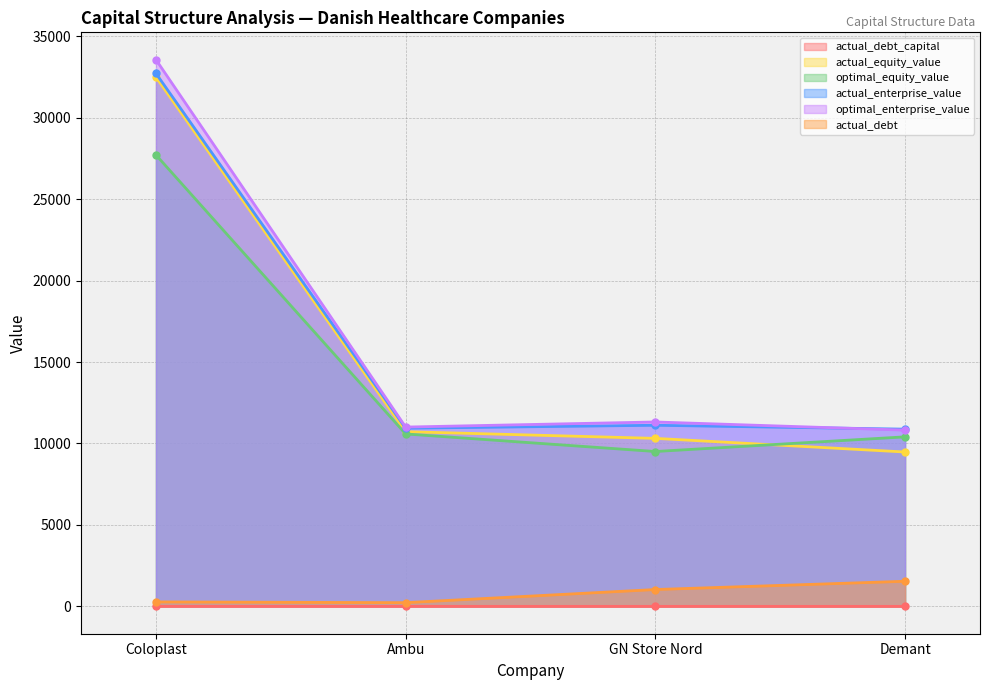

Is the value of actual_equity_value at Ambu greater than the value of actual_debt_capital at Ambu?

Yes